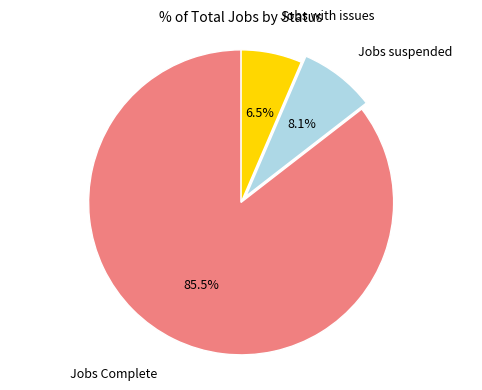

Does any single category account for the majority?

Yes